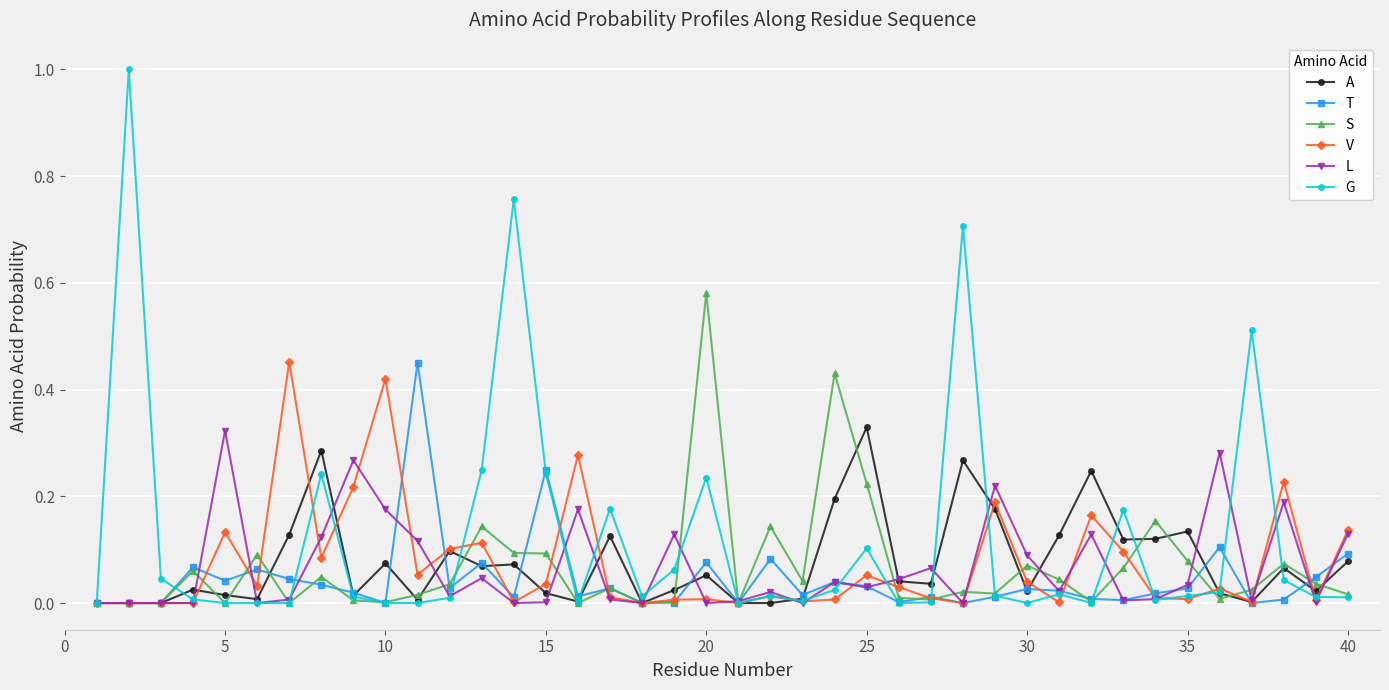

Which series has the largest range (max minus min)?

G